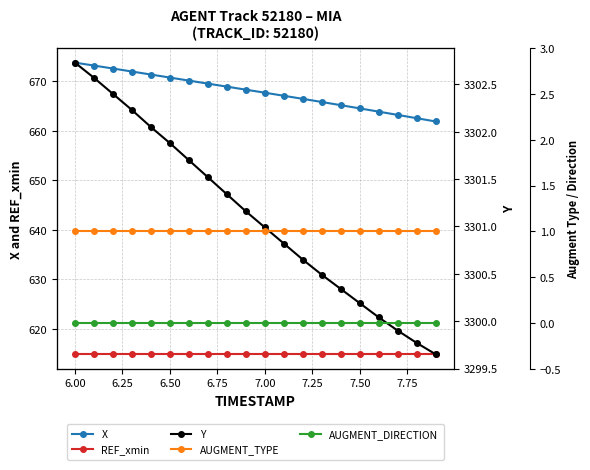

What is the maximum value for REF_xmin?

614.9